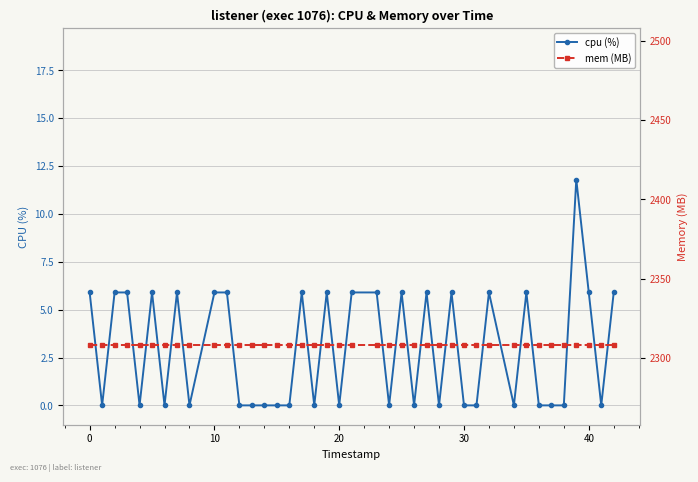

True or false: mem (MB) has more than 0 interior local peaks.

False